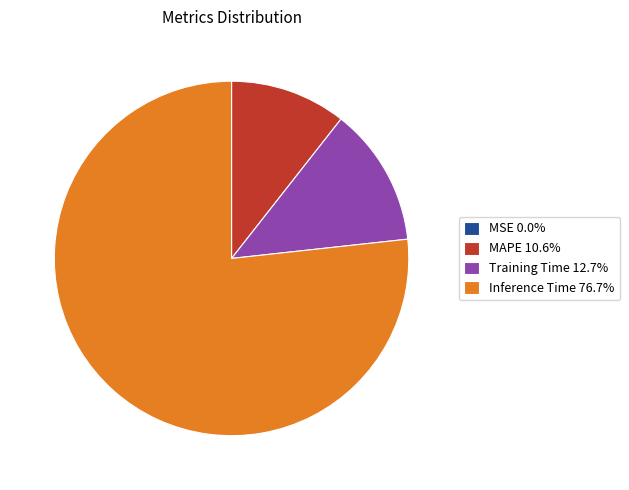

Does any single category account for the majority?

Yes